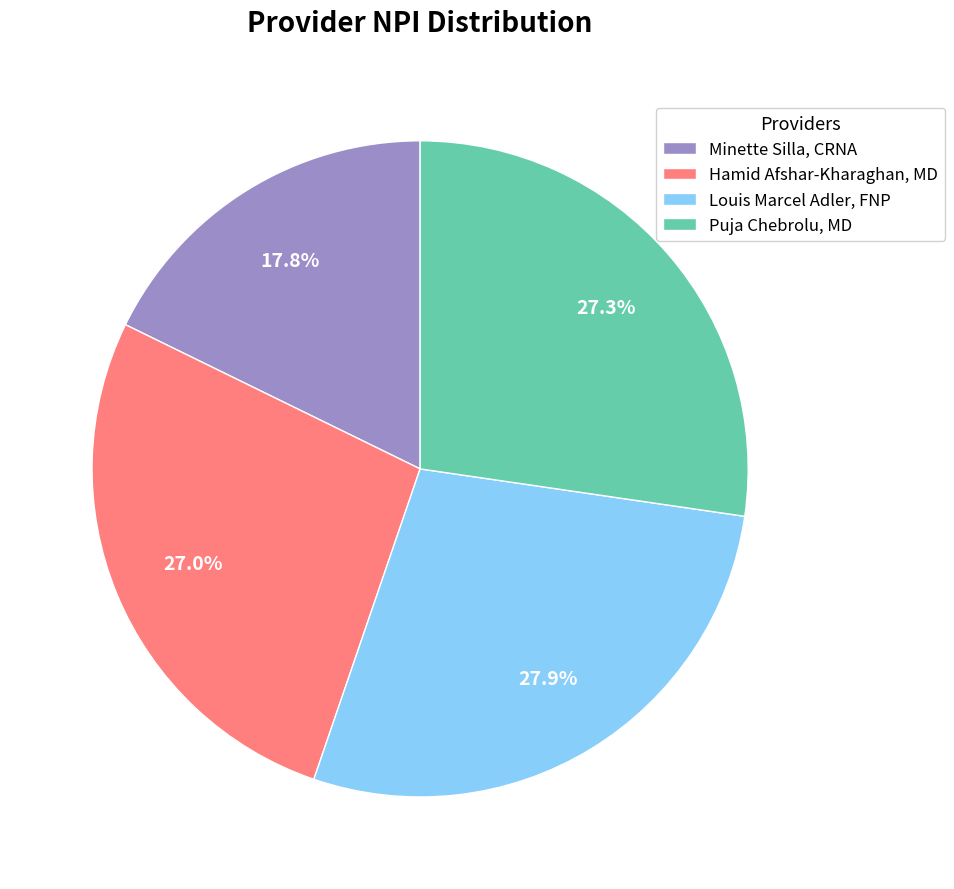

Does any single category account for the majority?

No